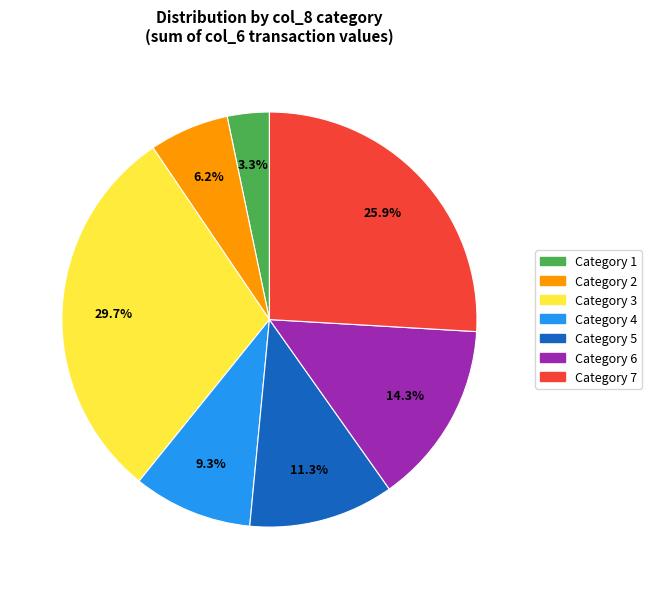

Combined, do Category 3 and Category 7 account for over 50%?

Yes